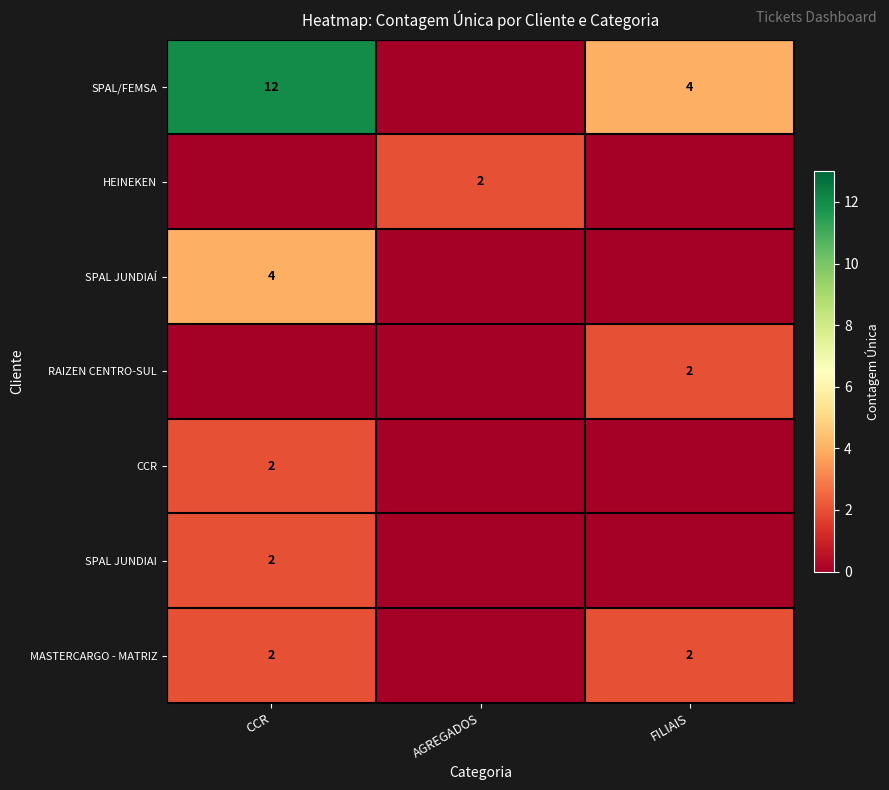

What is the sum of the MASTERCARGO - MATRIZ values at CCR and FILIAIS?

4